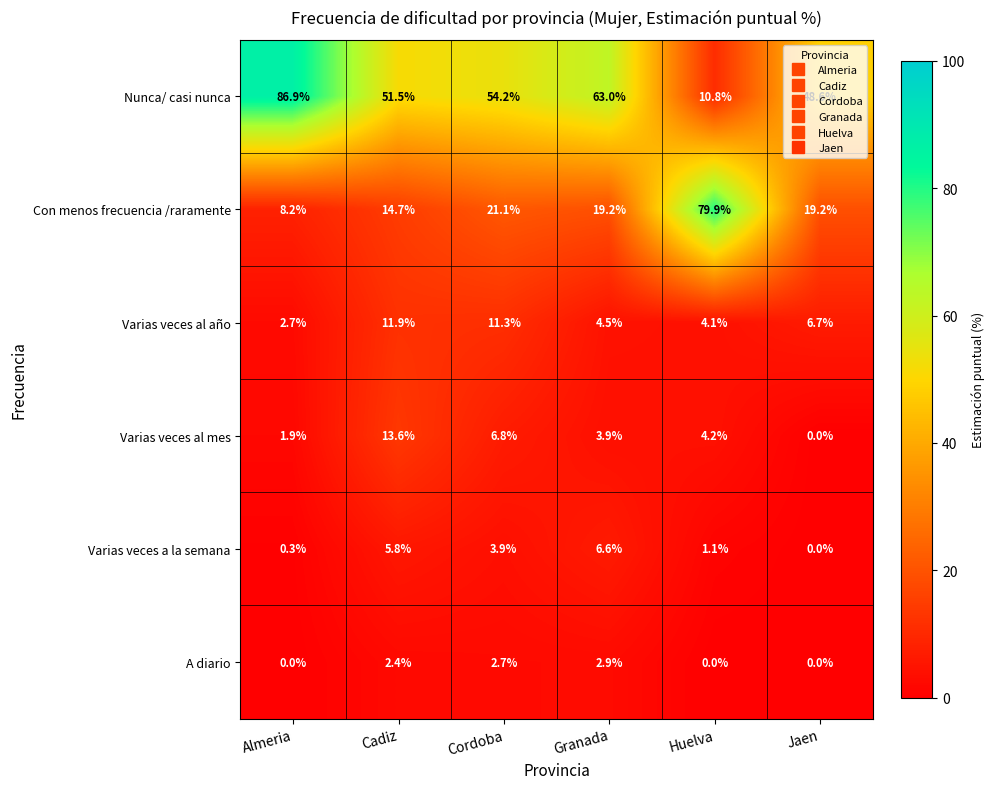

How many categories are shown in the chart?

6